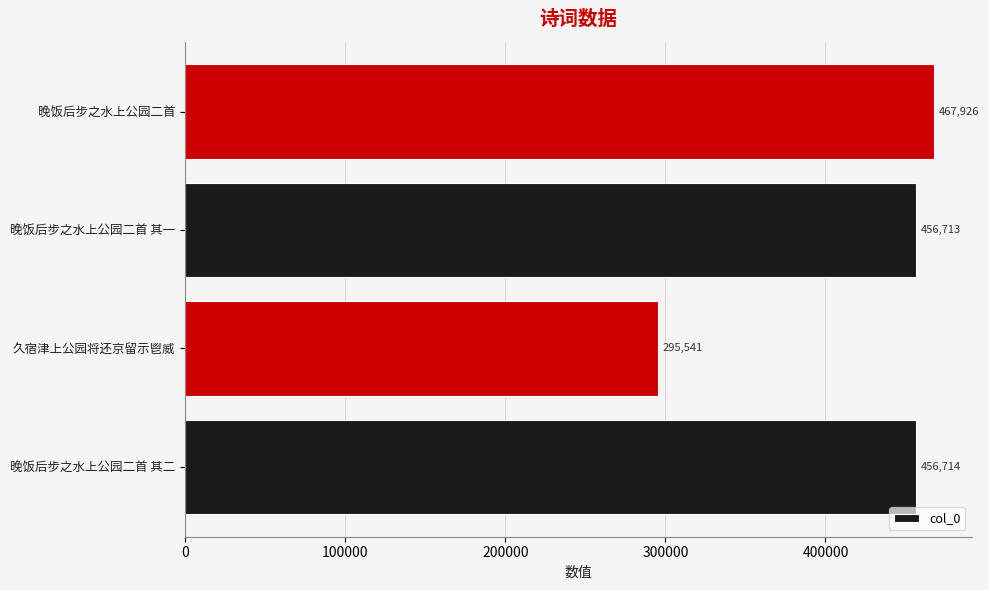

What is the difference between the maximum and second lowest values?

11213